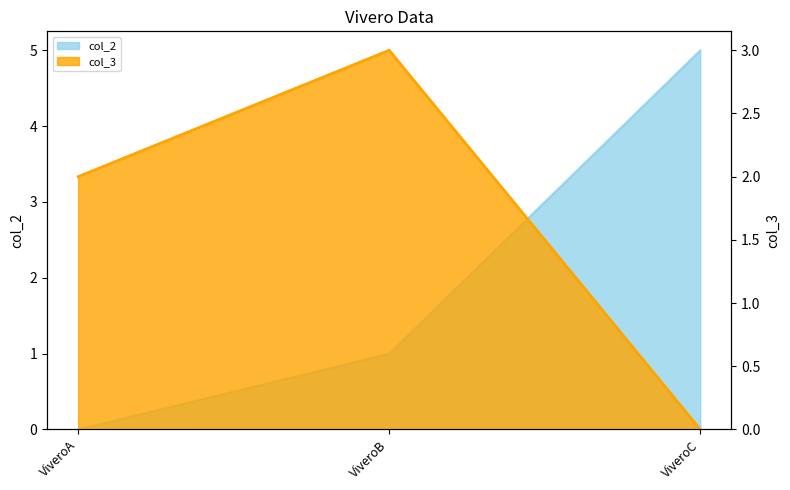

List the series in order of their peak value, lowest first.

col_3, col_2